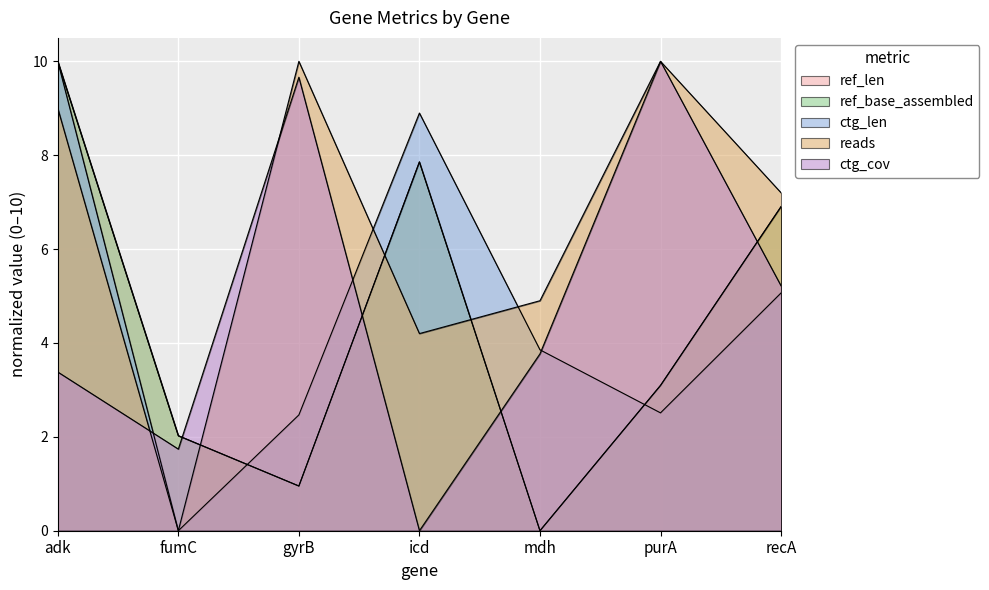

True or false: ref_len has a value of 10.0 at adk.

True